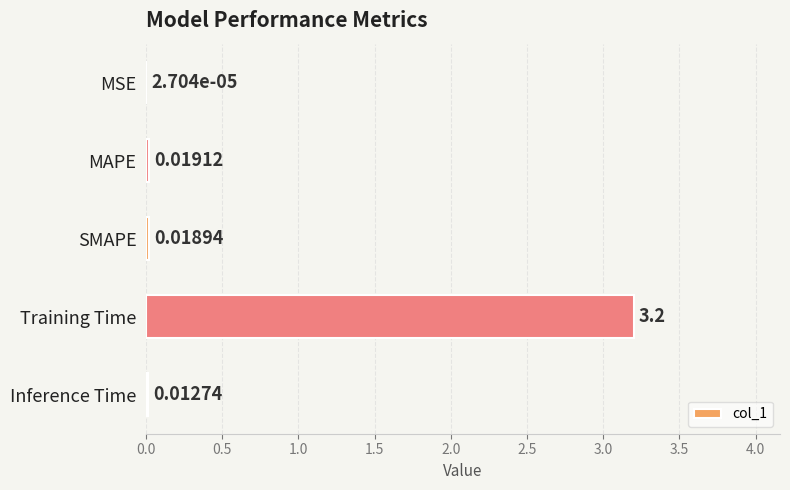

What is the sum of all values?

3.3